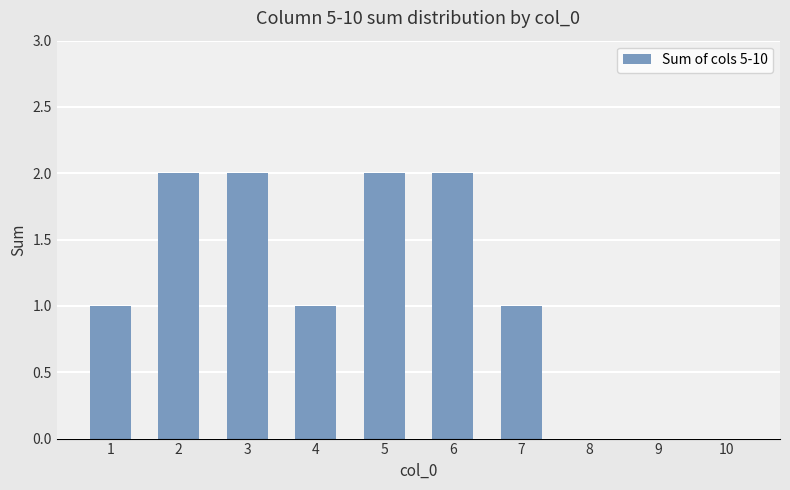

What is the greatest value displayed?

2